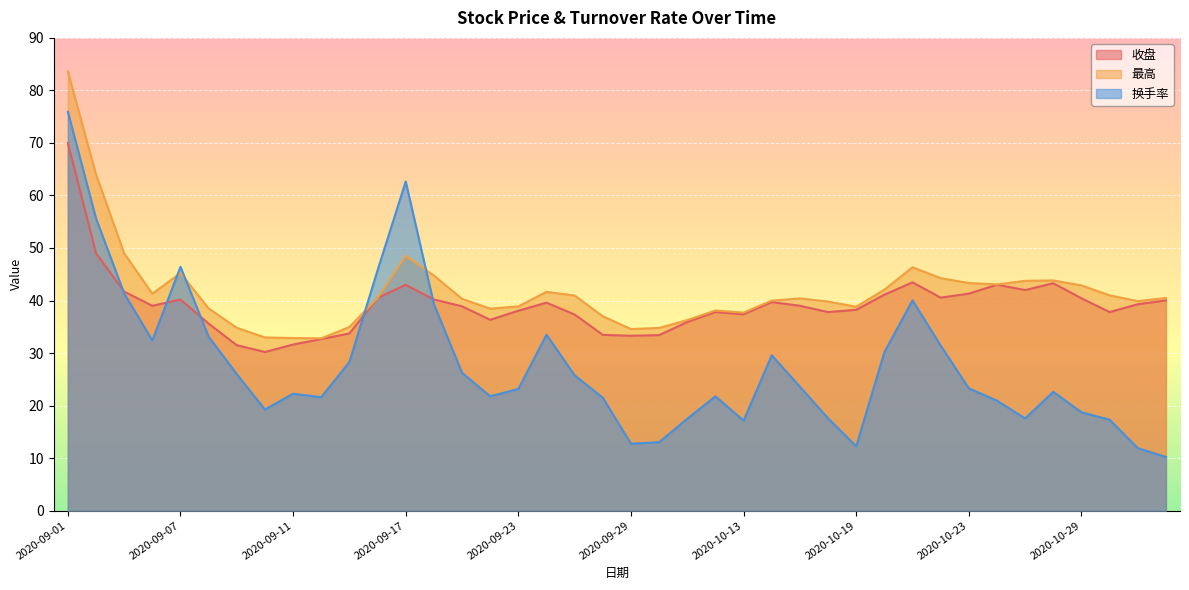

What is the approximate value of 收盘 at 2020-10-20?

41.1